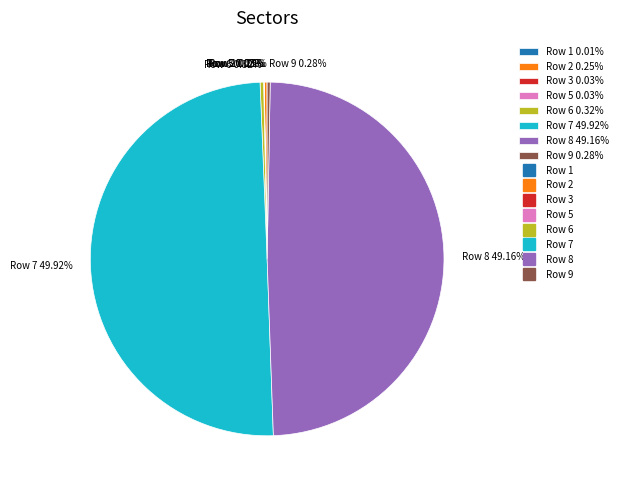

Does Row 6 0.32% account for over 50% of the chart?

No